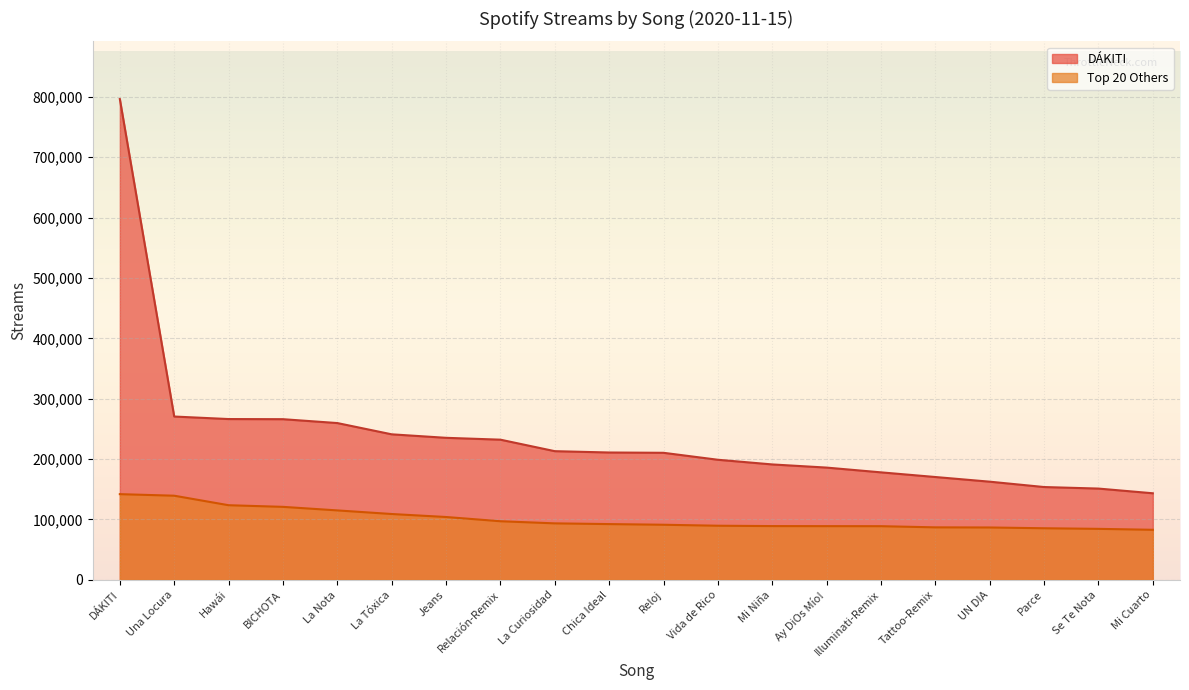

What is the value of the Top 20 Others point at the 17th from the left?

86740